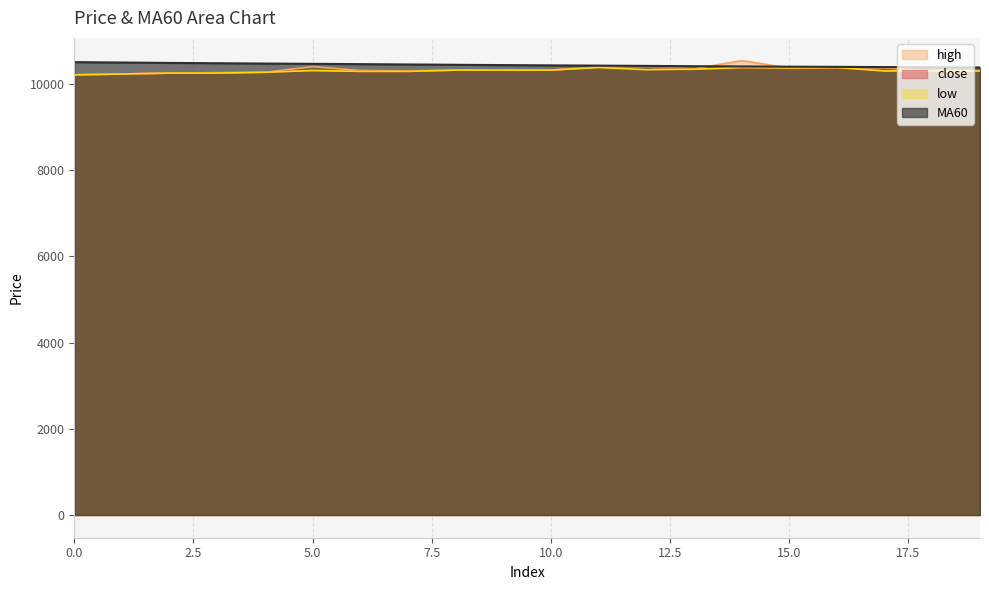

After their last crossing, which series has the higher values: high or MA60?

MA60